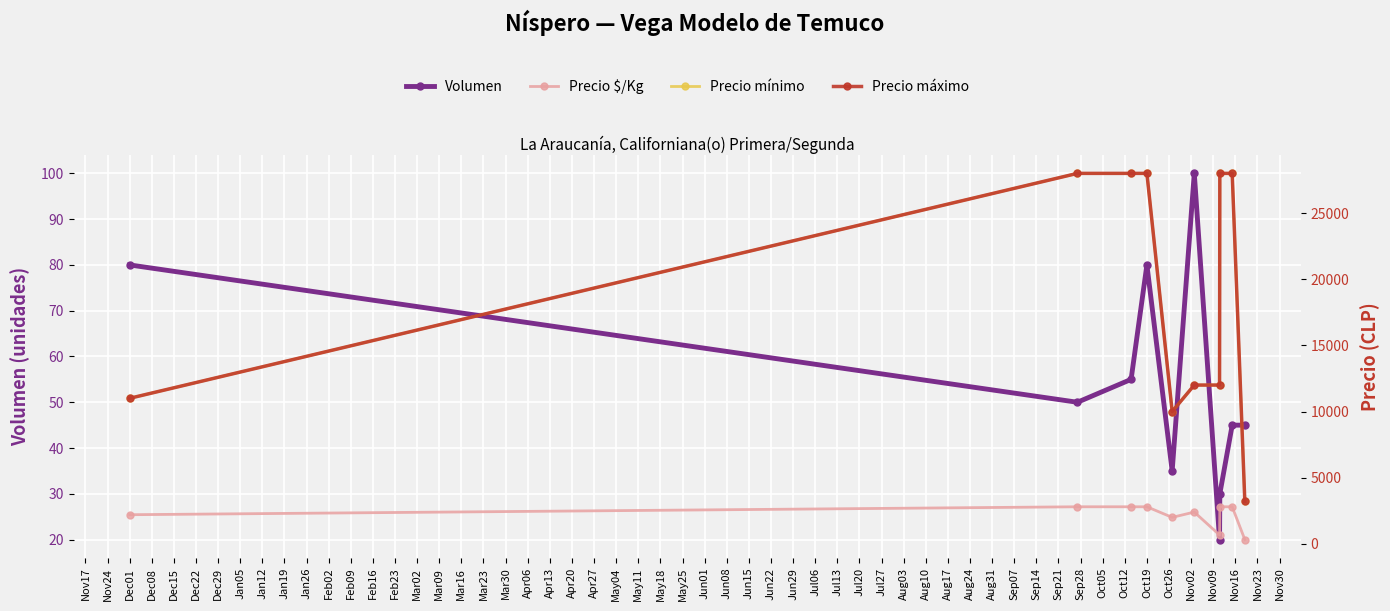

The value of Volumen at Dec01 is 50. True or false?

False